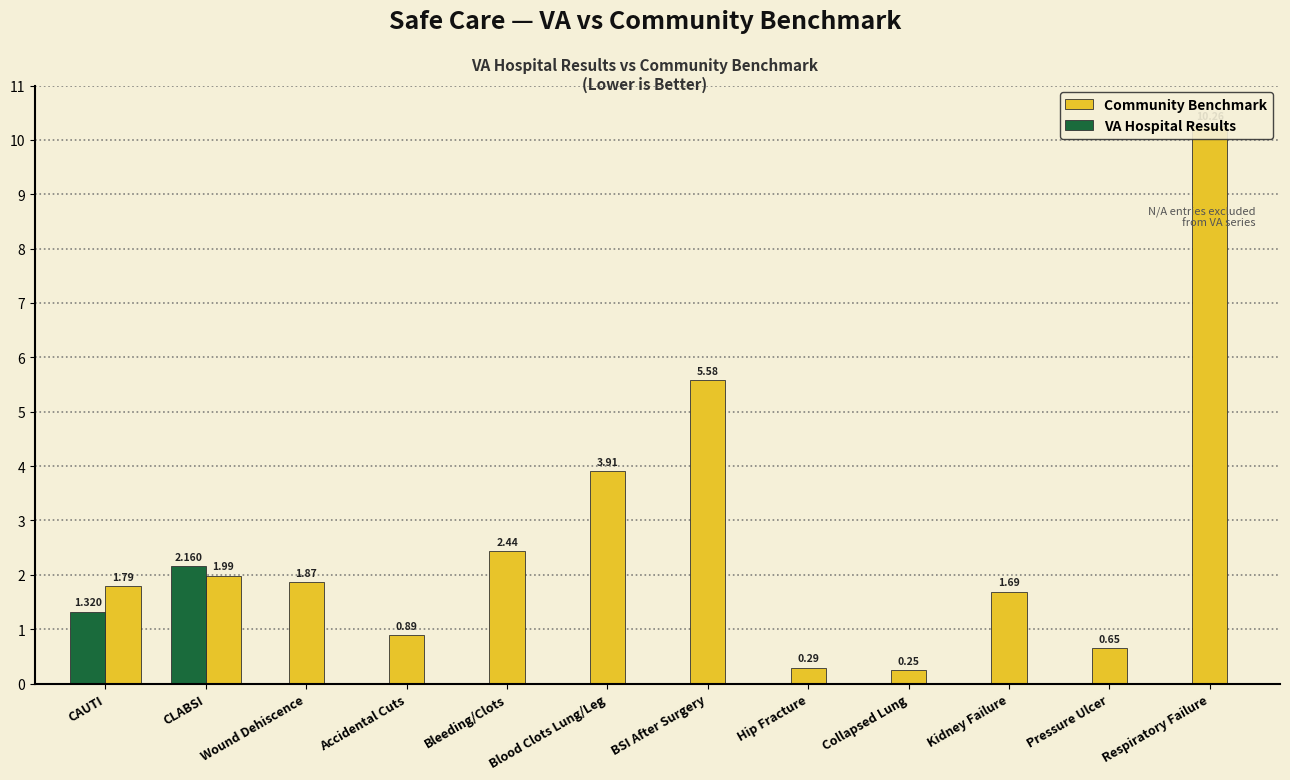

What is the label of the 10th bar from the right?

Wound Dehiscence